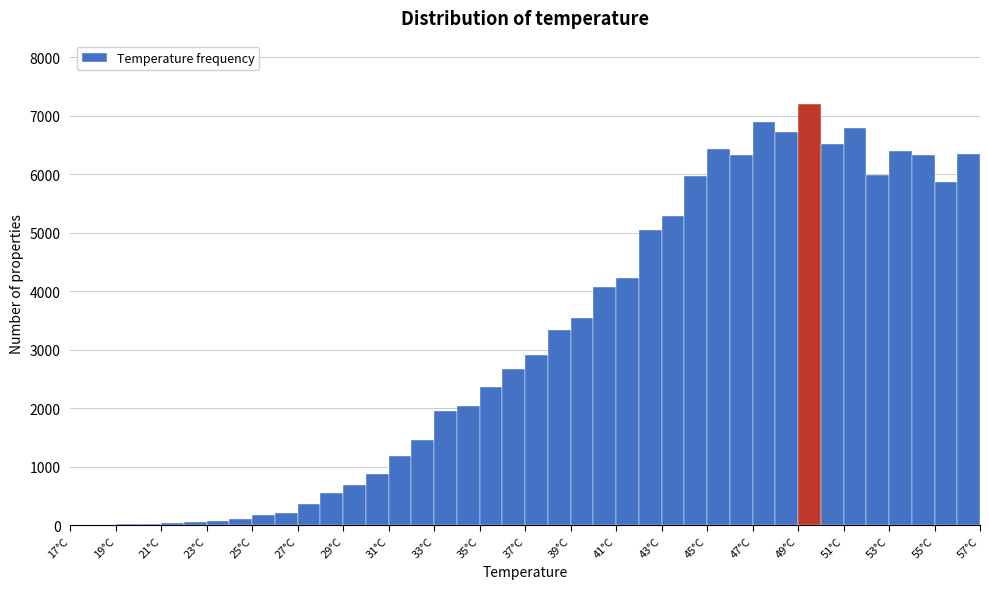

Reading left to right, list every bar in this chart as the range it spans on the x-axis followed by its height. The values are not printed on the chart, so give them approximately, as read against the axis.

17 to 18: under 100
18 to 19: under 100
19 to 20: under 100
20 to 21: under 100
21 to 22: under 100
22 to 23: under 100
23 to 24: under 100
24 to 25: 100
25 to 26: 200
26 to 27: 200
27 to 28: 400
28 to 29: 500
29 to 30: 700
30 to 31: 900
31 to 32: 1200
32 to 33: 1500
33 to 34: 2000
34 to 35: 2000
35 to 36: 2400
36 to 37: 2700
37 to 38: 2900
38 to 39: 3300
39 to 40: 3500
40 to 41: 4100
41 to 42: 4200
42 to 43: 5000
43 to 44: 5300
44 to 45: 6000
45 to 46: 6400
46 to 47: 6300
47 to 48: 6900
48 to 49: 6700
49 to 50: 7200
50 to 51: 6500
51 to 52: 6800
52 to 53: 6000
53 to 54: 6400
54 to 55: 6300
55 to 56: 5900
56 to 57: 6400